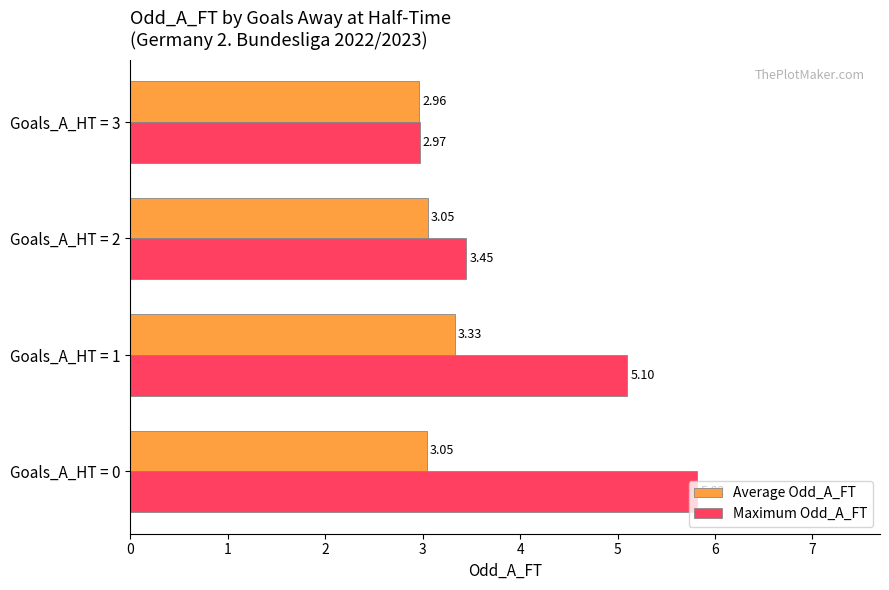

At which category does the chart reach its minimum across all series?

Goals_A_HT = 3